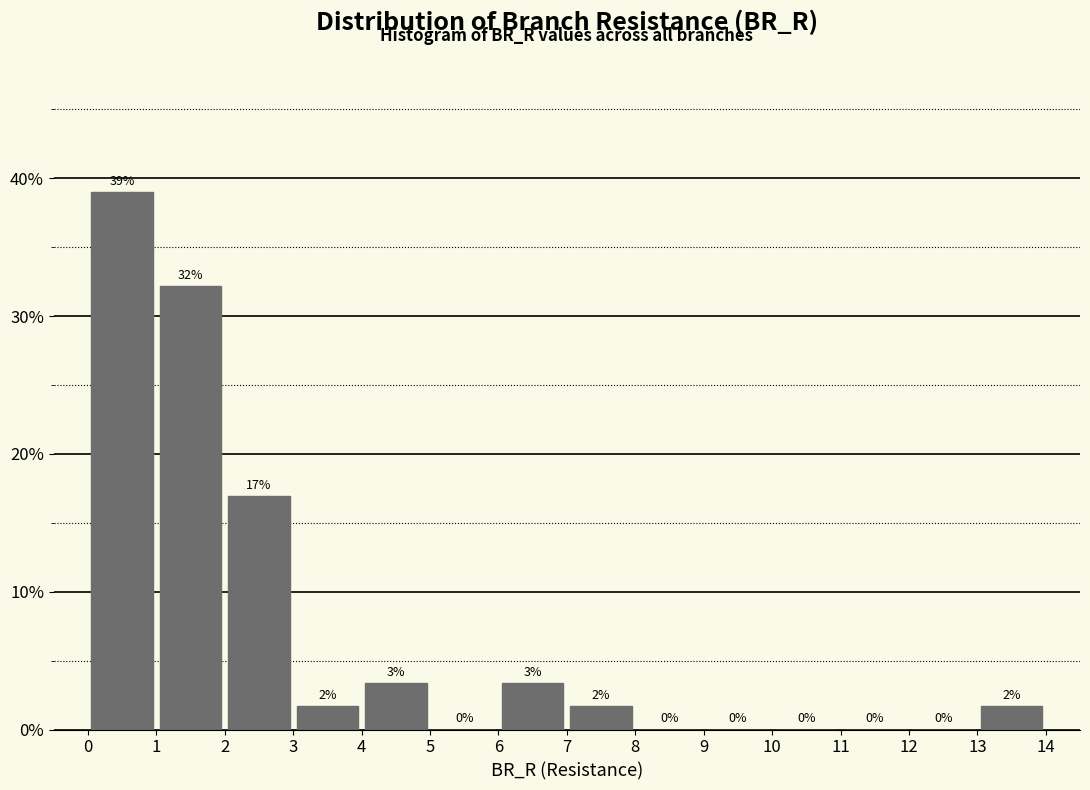

Which range on the x-axis has the tallest bar?

0 to 1